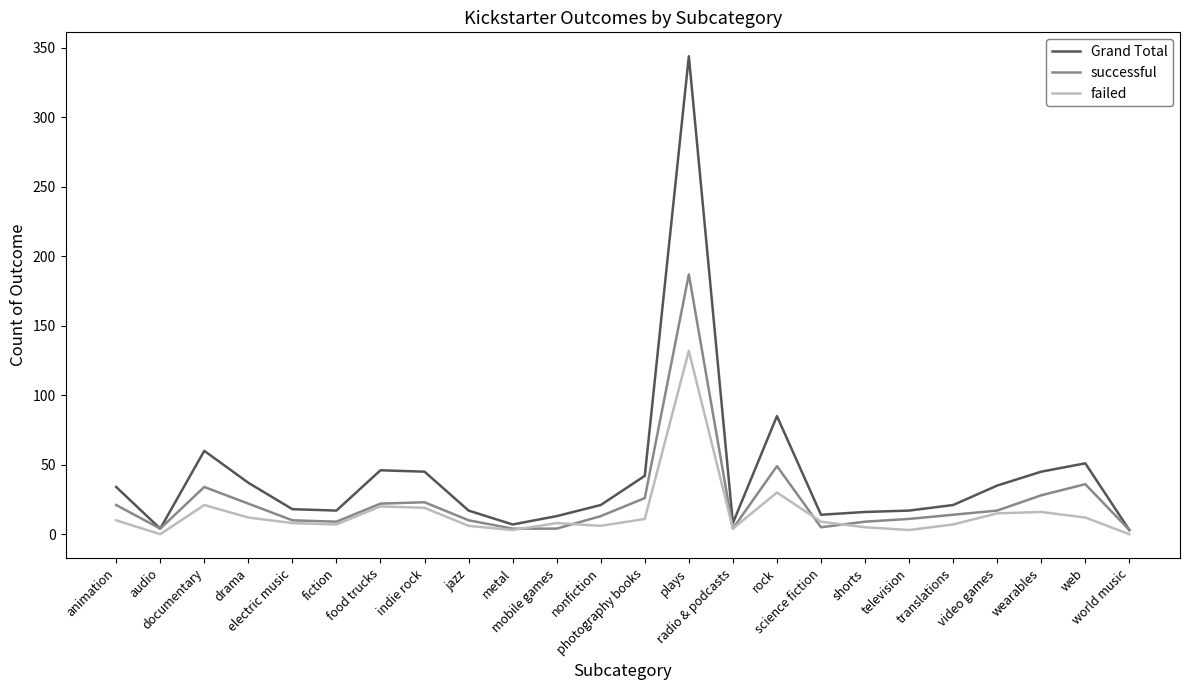

Which series has the widest spread of values?

Grand Total